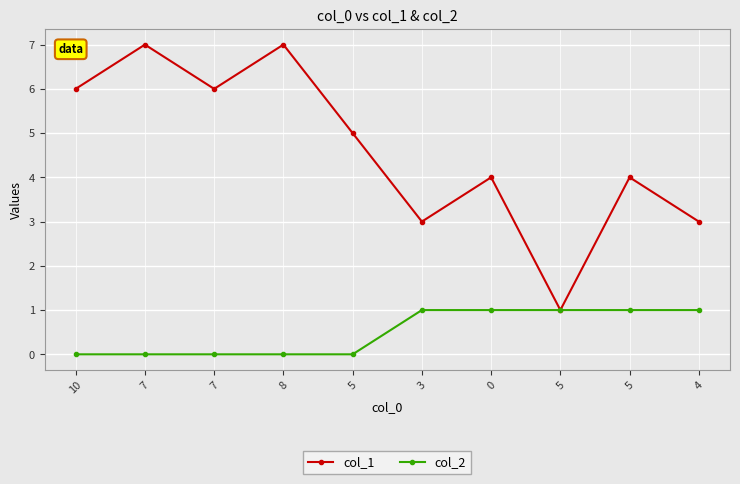

What are all the series names shown in the legend?

col_1, col_2